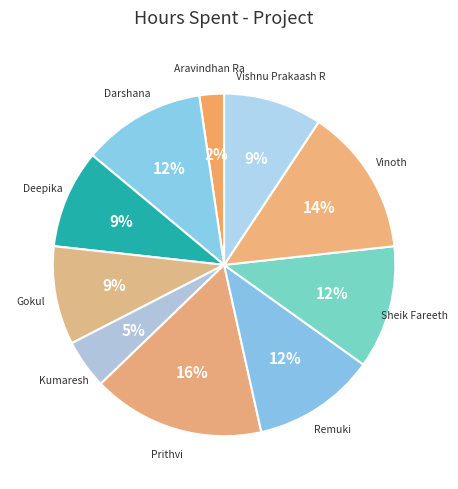

What is the ratio of the value at Kumaresh to the value at Sheik Fareeth?

0.4